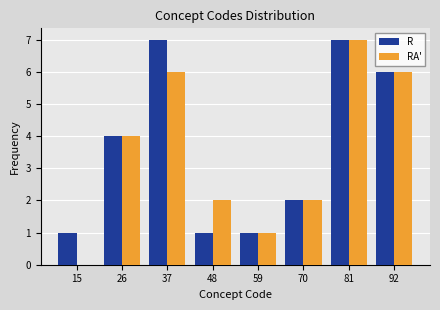

What is the height of the R bar covering 10 to 20 on the x-axis? Neither the bar edges nor the heights are printed on the chart, so give them approximately, as read against the axes.

1